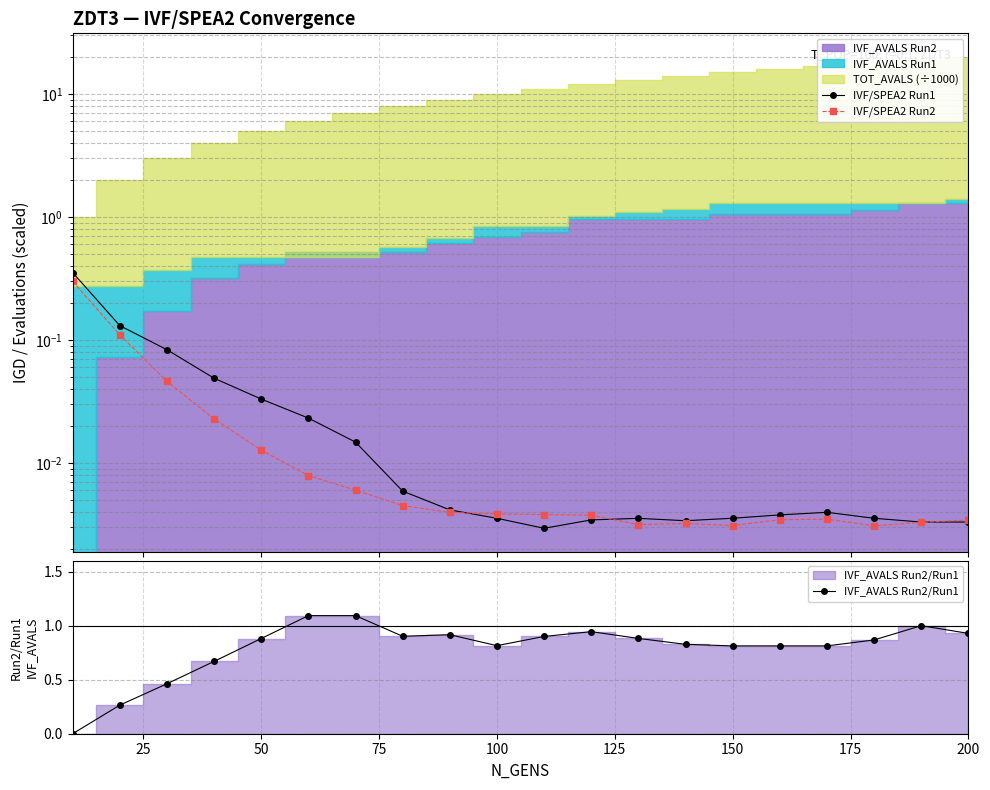

Does the chart display data point markers on the line(s)?

Yes